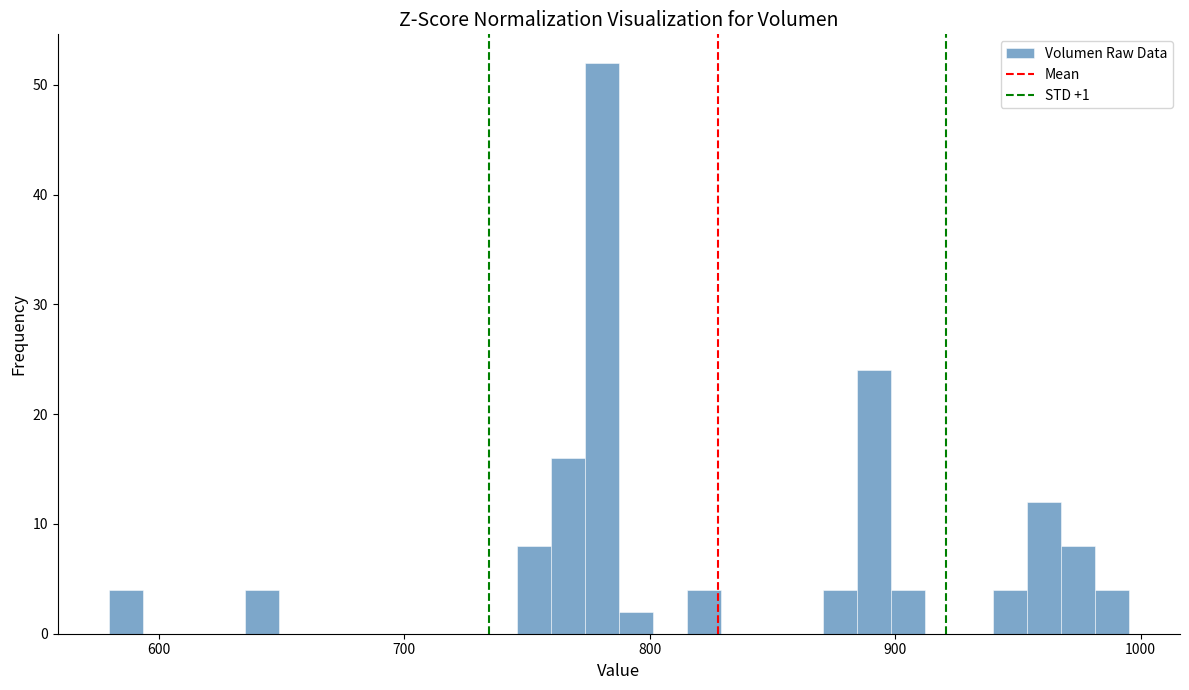

Read against the x-axis, roughly where is the centre of the tallest bar?

780